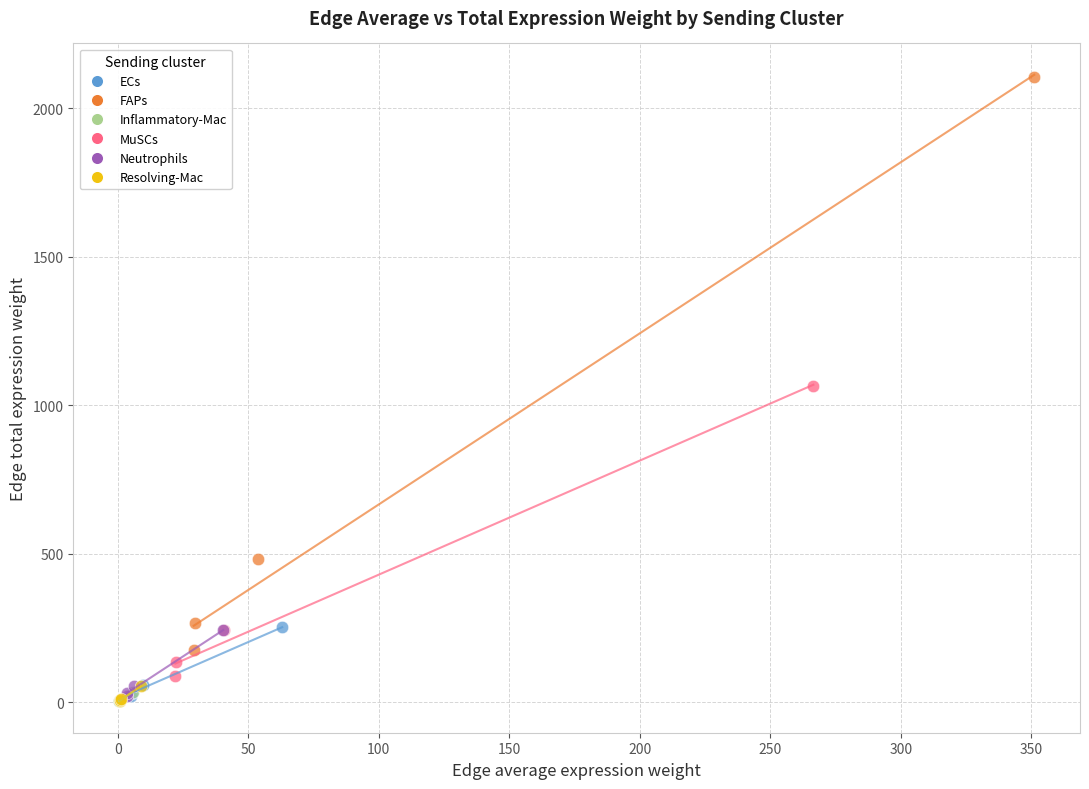

What are all the series names shown in the legend?

ECs, FAPs, Inflammatory-Mac, MuSCs, Neutrophils, Resolving-Mac